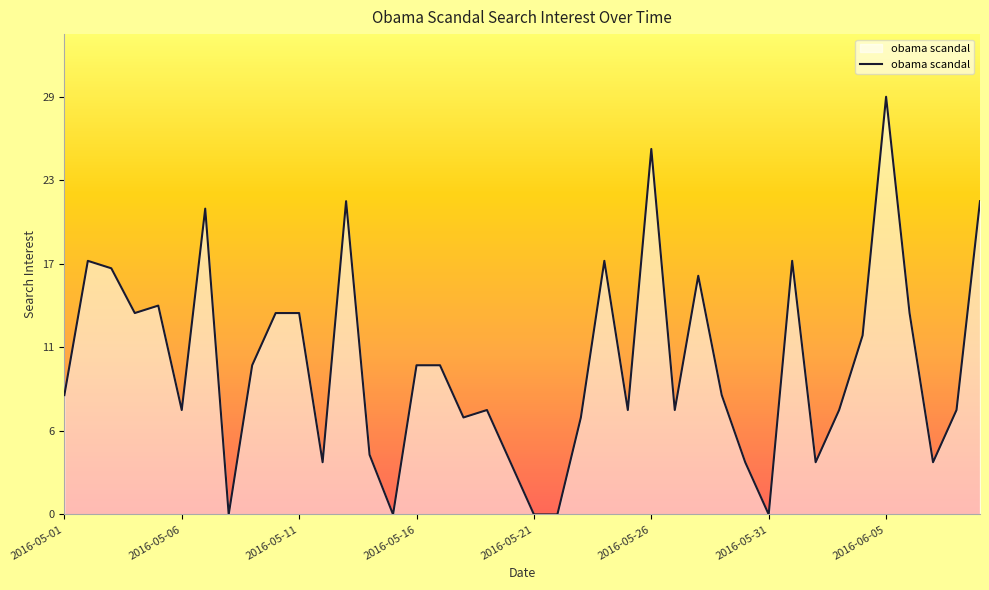

Is this an area chart (filled region under the line)?

Yes